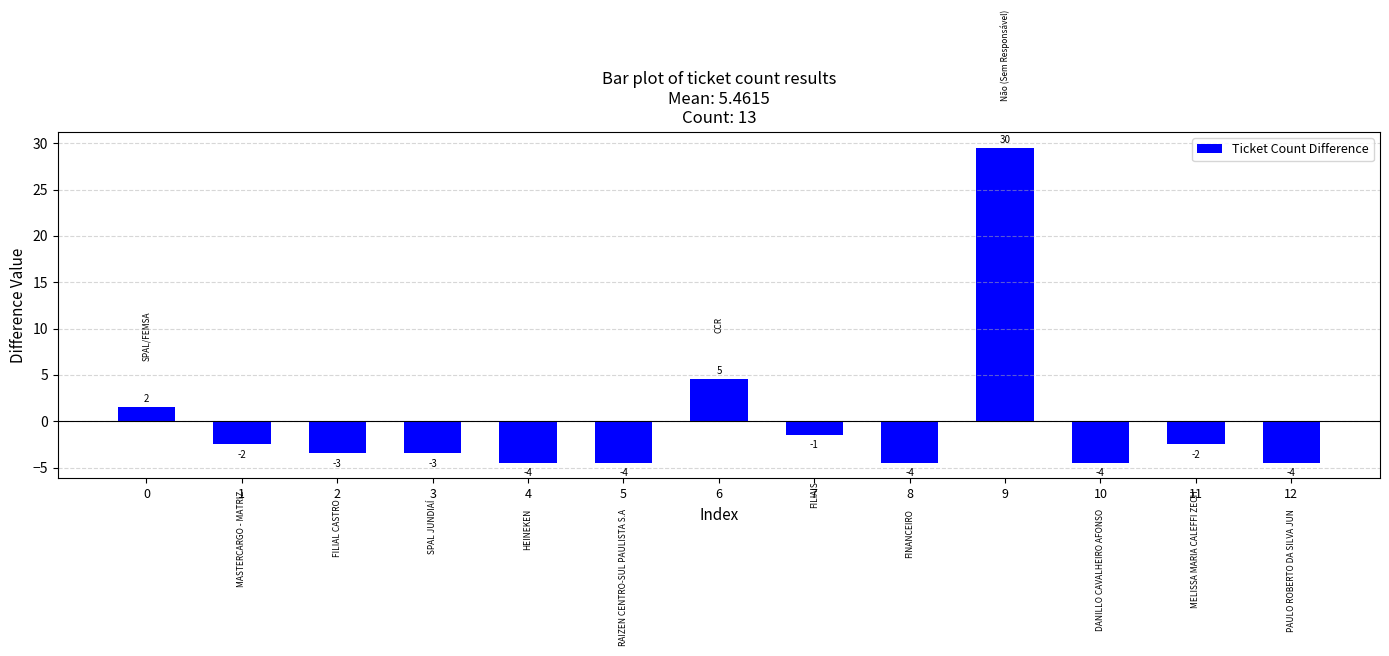

Are the bars horizontal?

No